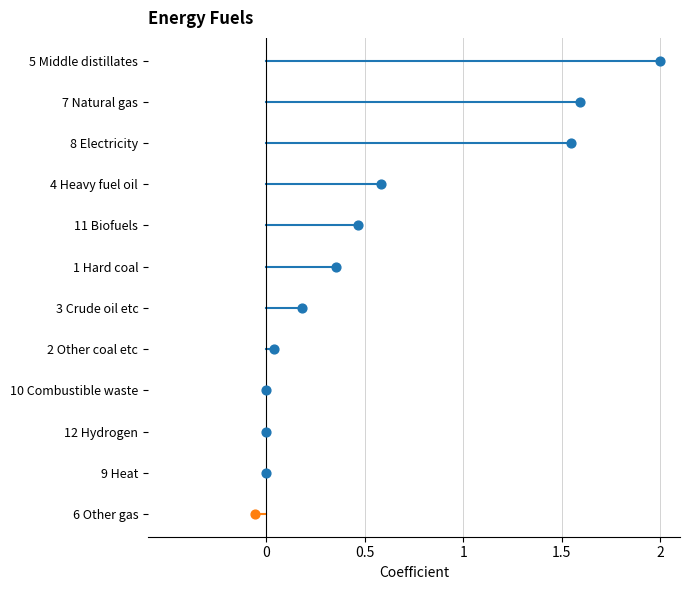

Which series has the largest total across all categories?

positive